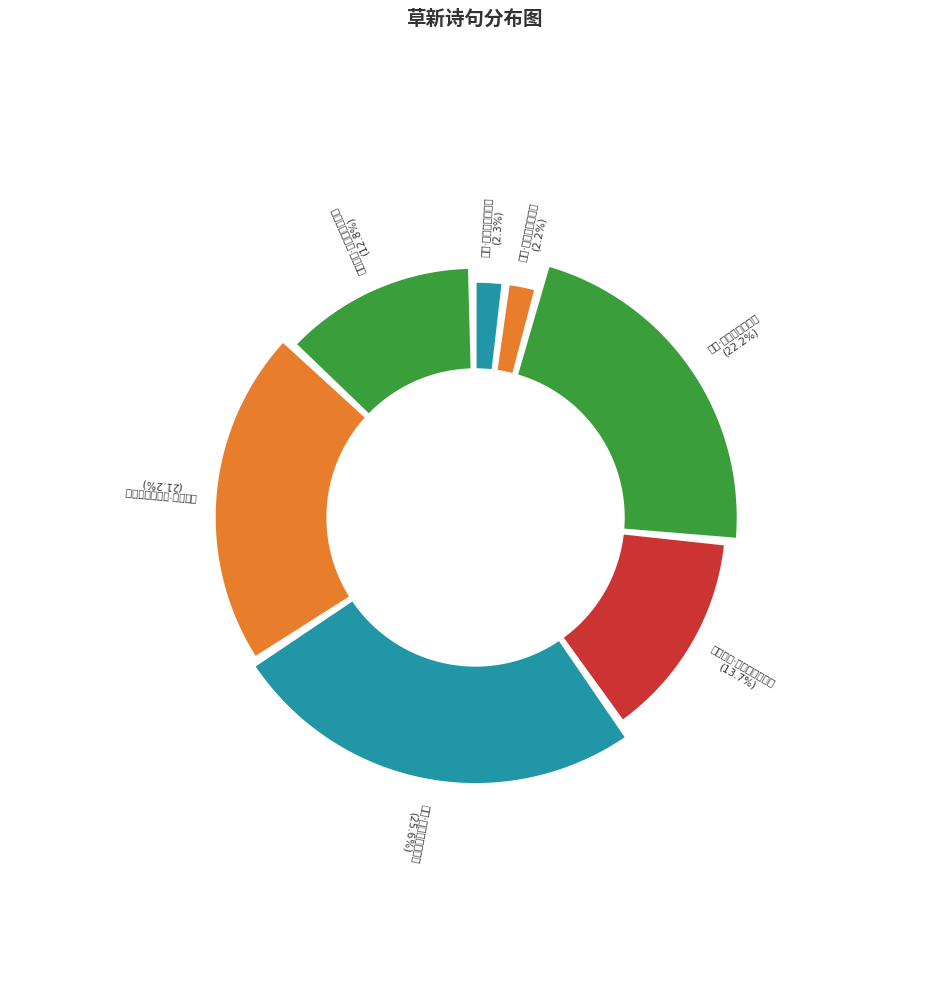

To the nearest percent, what is the difference between the 孔明庙柏·陵邱冉冉烟草新 and 商郊·莺啭商郊百草新 slice percentages?

11%